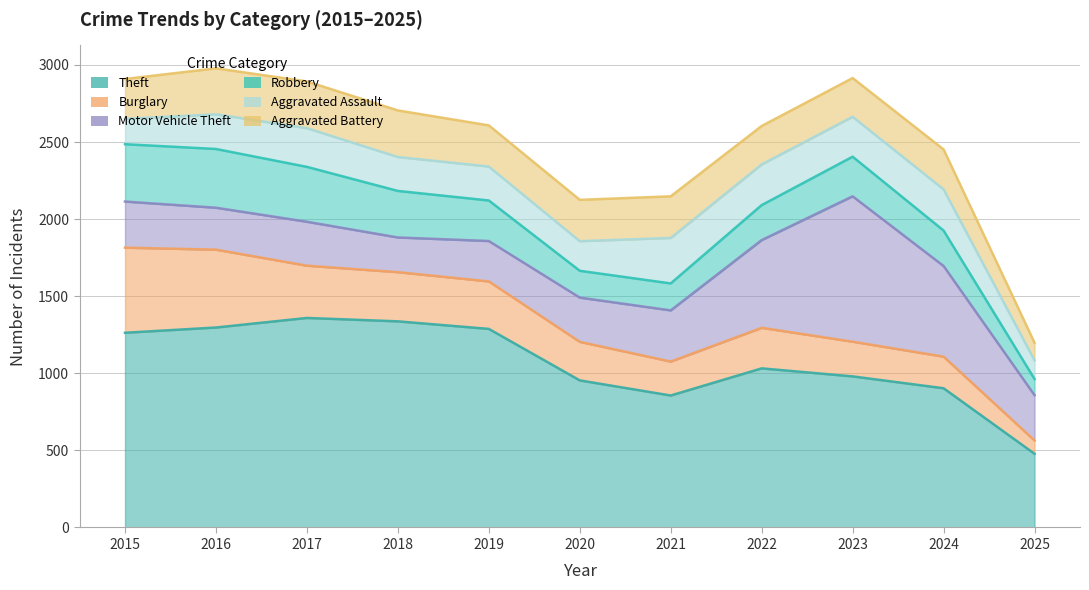

What is the difference between the maximum and minimum values in the Theft series?

881